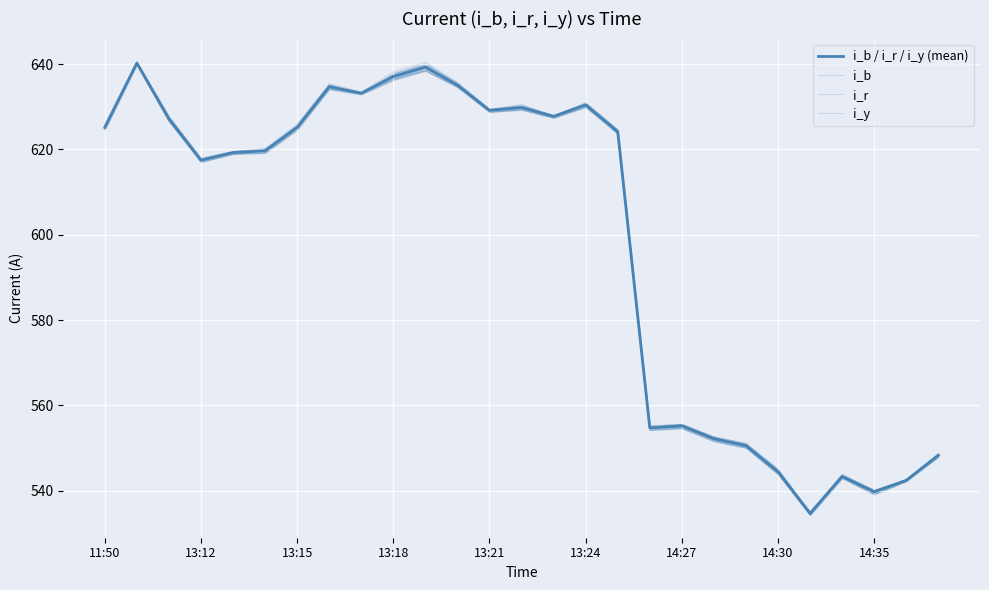

What is the sum of the i_y values at 26 and 13?

1177.1